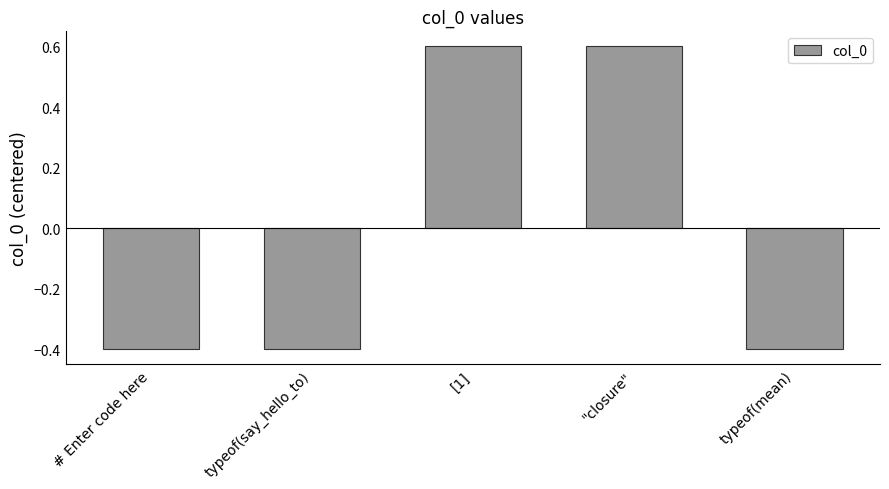

What is the difference between the values at [1] and typeof(say_hello_to)?

1.0